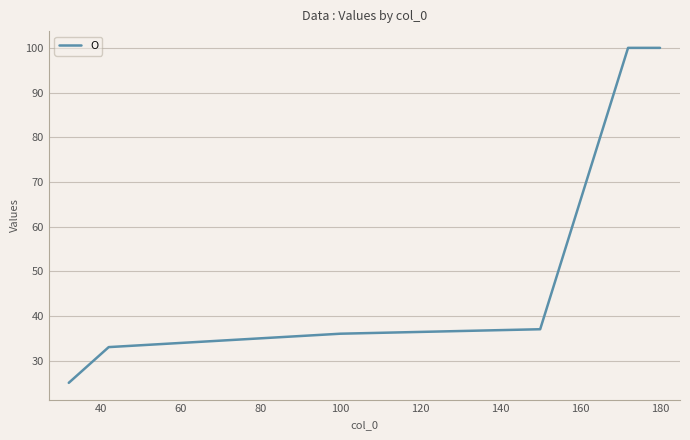

What is the smallest value displayed?

25